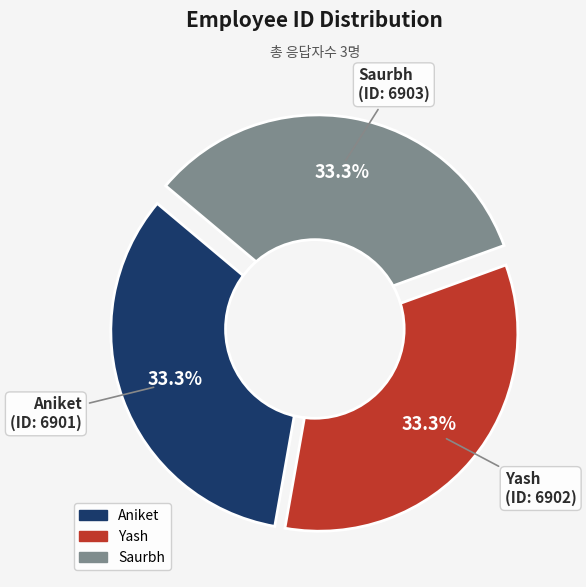

Which category has the smallest portion of the pie?

Aniket